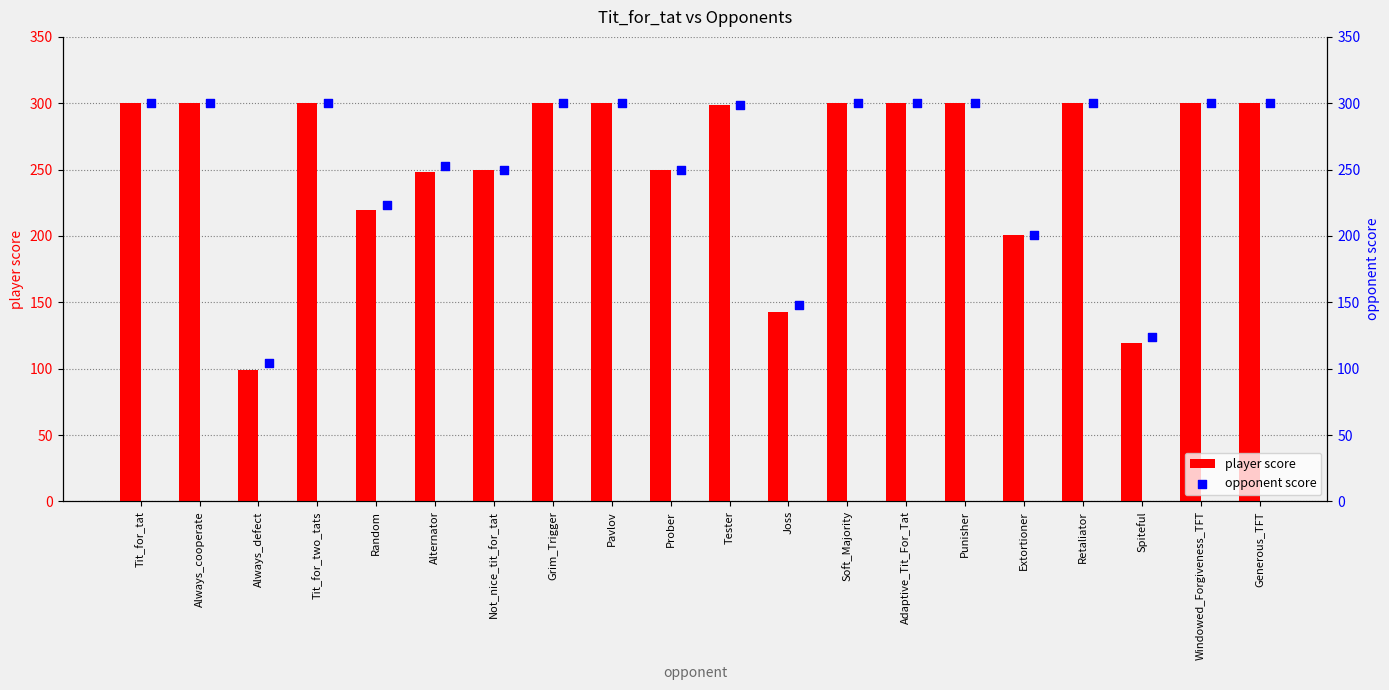

What is the difference between the player score values at Grim_Trigger and Extortioner?

99.0